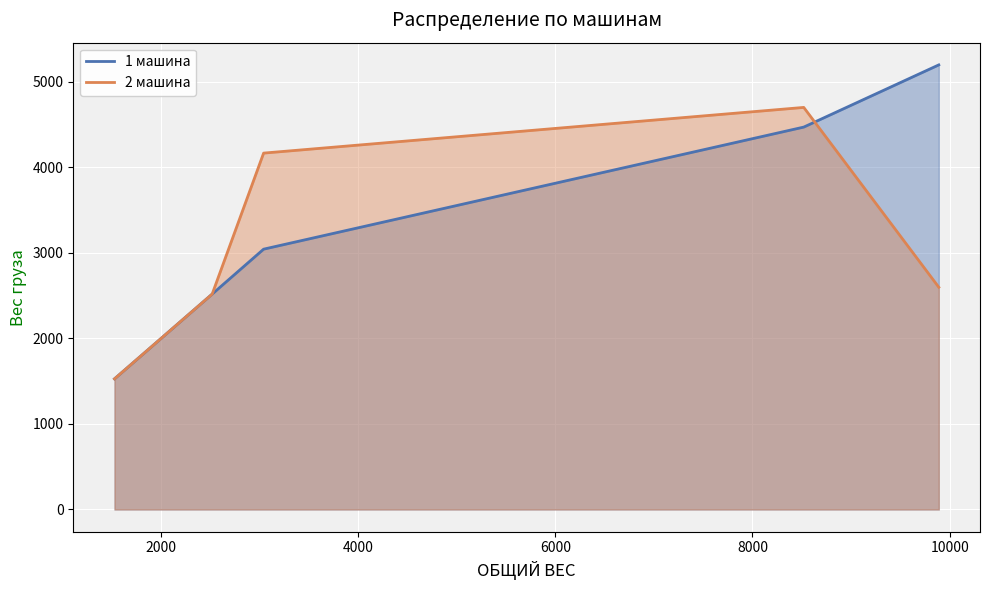

List the series in order of their peak value, highest first.

1 машина, 2 машина